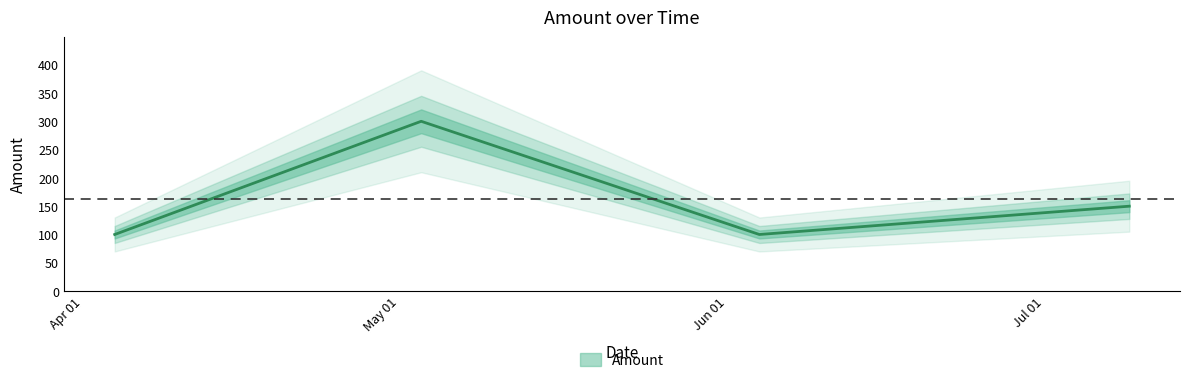

Rank the categories by value from highest to lowest.

5/3/2021, 7/9/2021, 4/4/2021, 6/4/2021